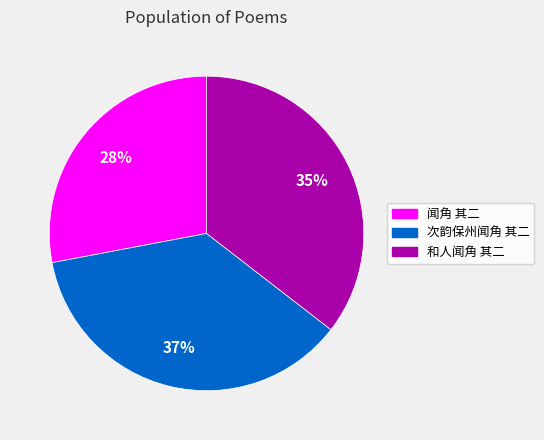

Combined, do 次韵保州闻角 其二 and 和人闻角 其二 account for over 50%?

Yes